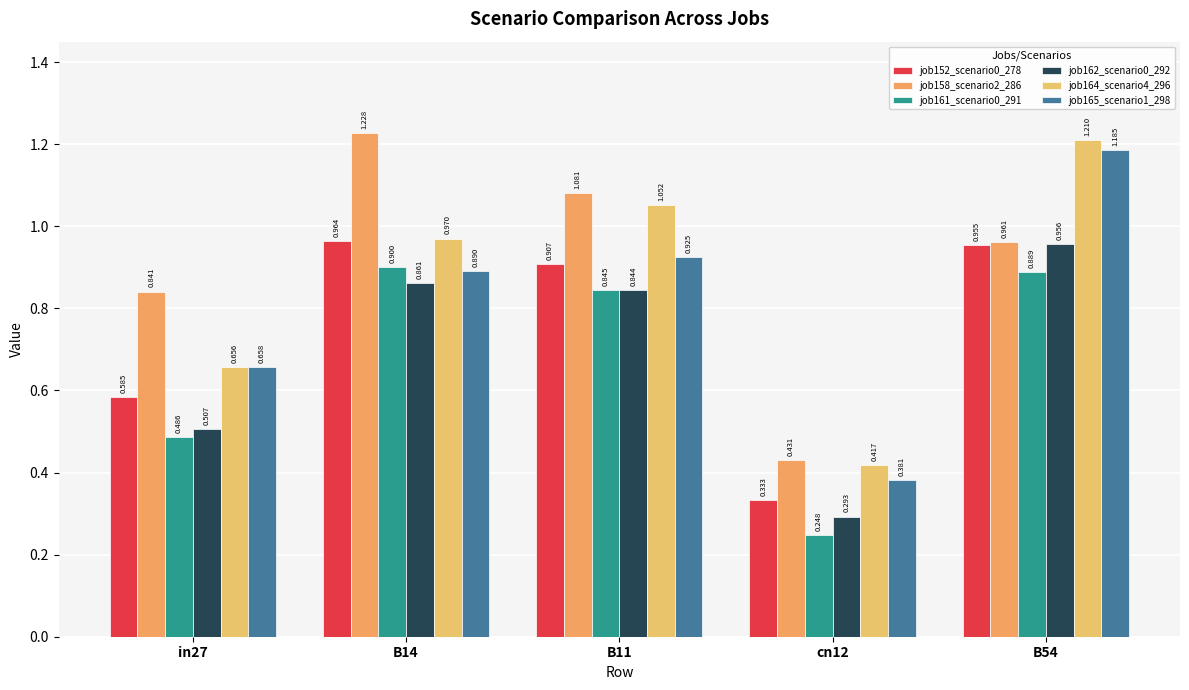

How many bars are there in each group?

6